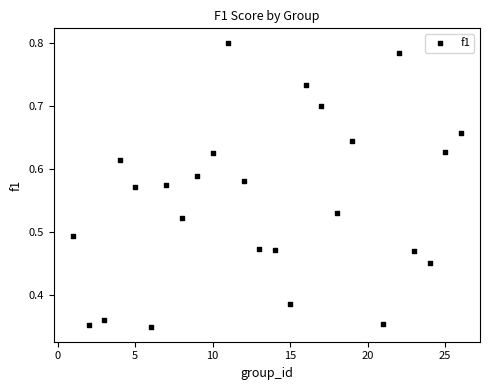

What is the range of X values (max minus min)?

25.0